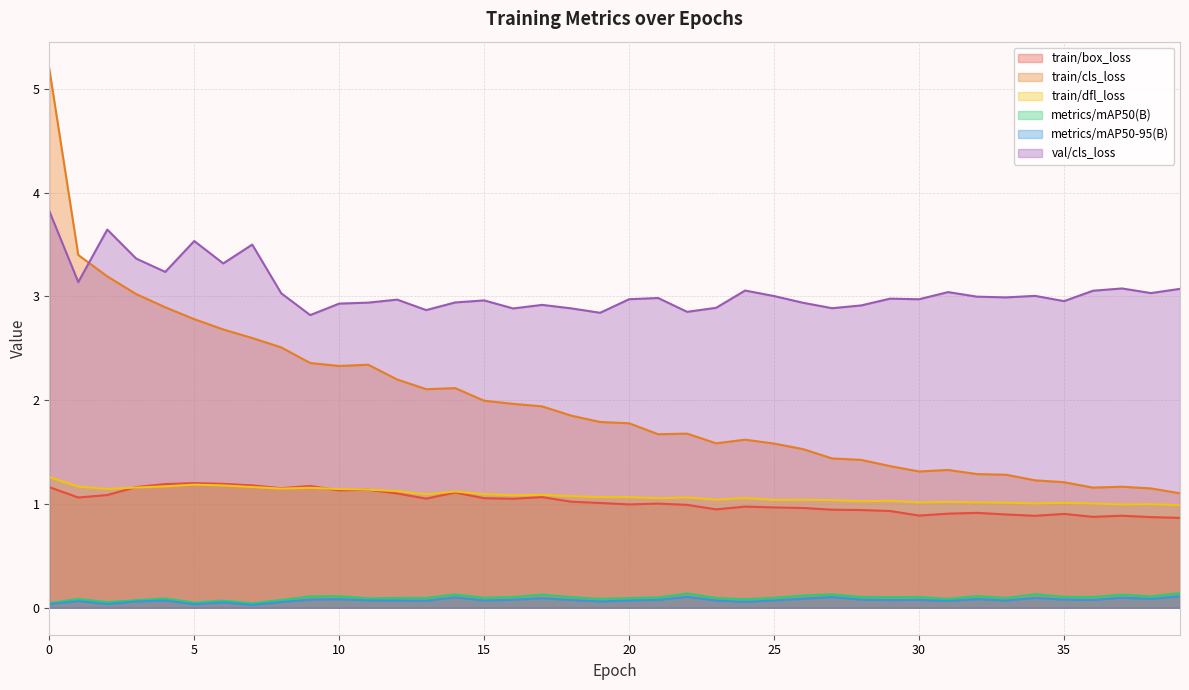

True or false: metrics/mAP50(B) and train/dfl_loss intersect in this chart.

False